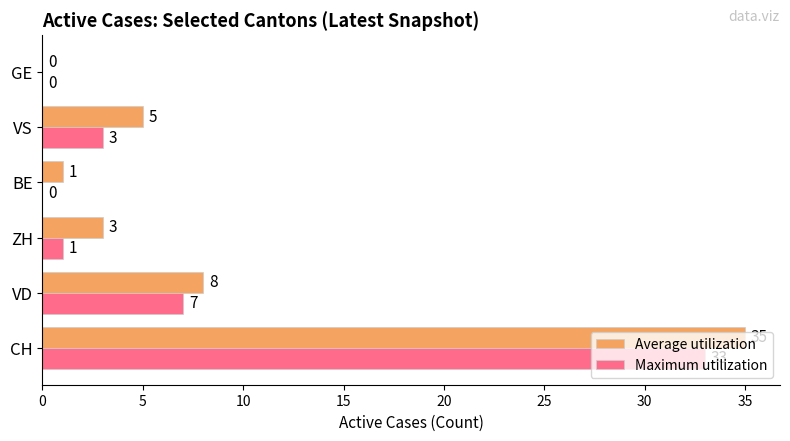

What is the sum of all Maximum utilization values?

44